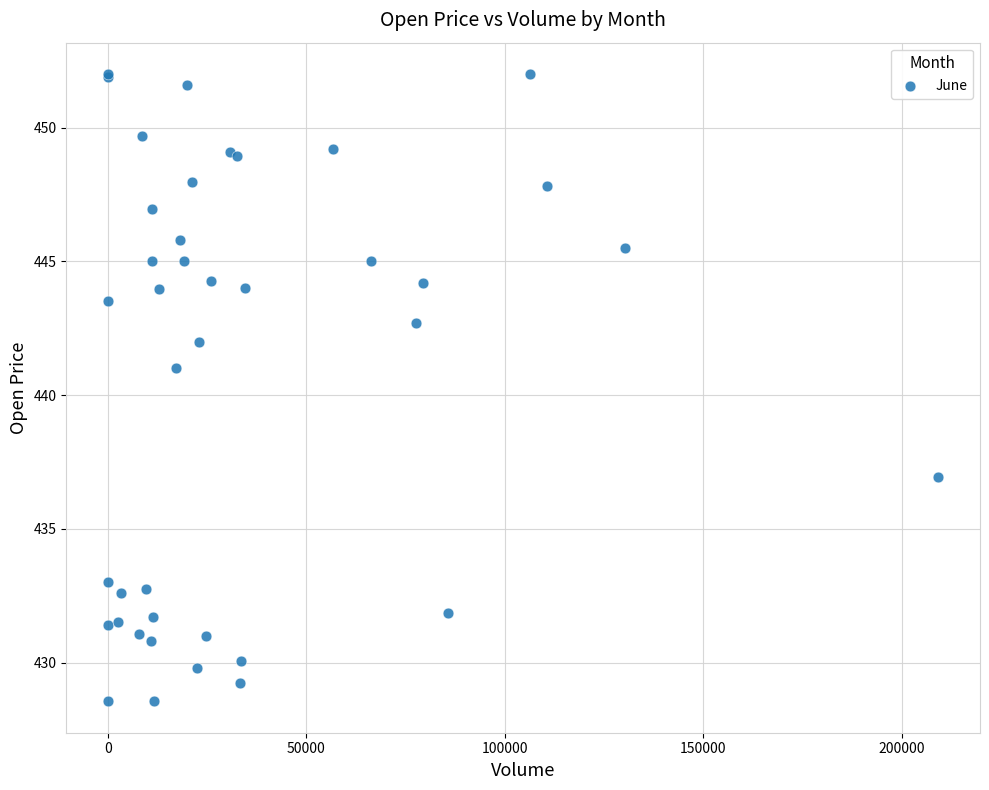

What Y value in the scatter plot is closest to 440?

441.0